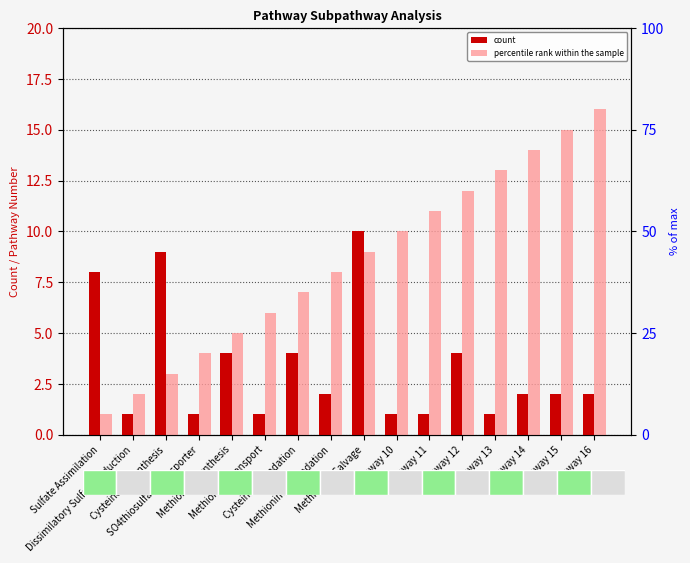

What is the value of the percentile rank within the sample bar at the 1st from the left?

1